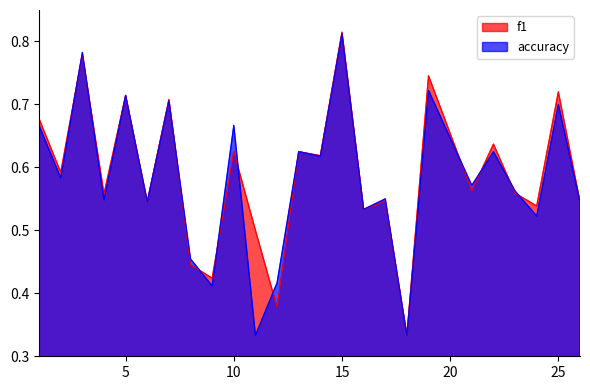

In accuracy, how many points are higher than both neighbors (excluding endpoints)?

10